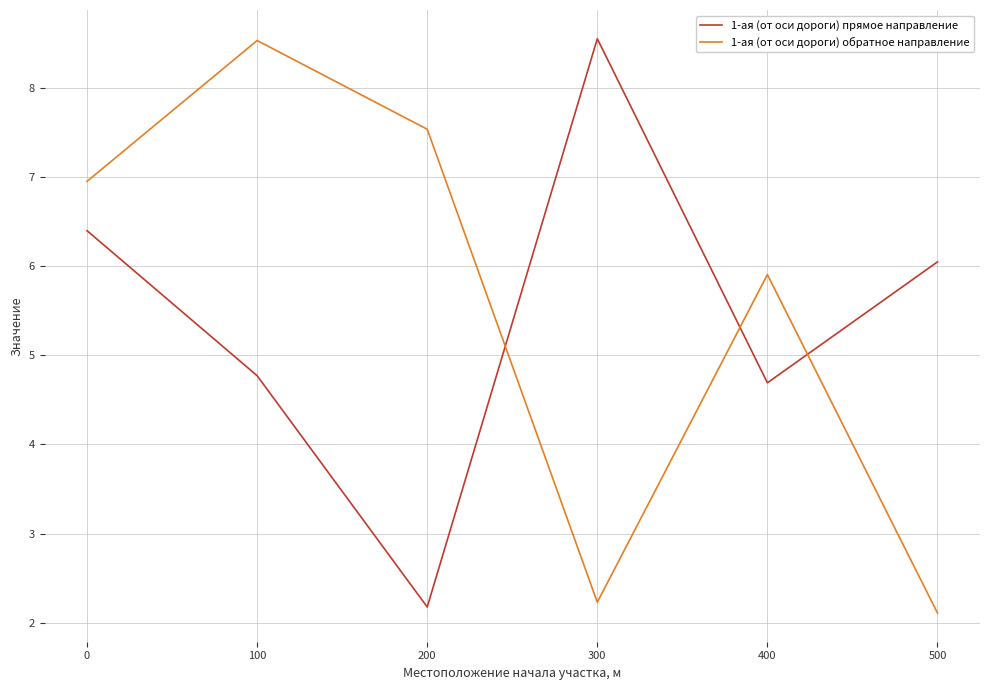

At 0, list the series in order from smallest to largest.

1-ая (от оси дороги) прямое направление, 1-ая (от оси дороги) обратное направление